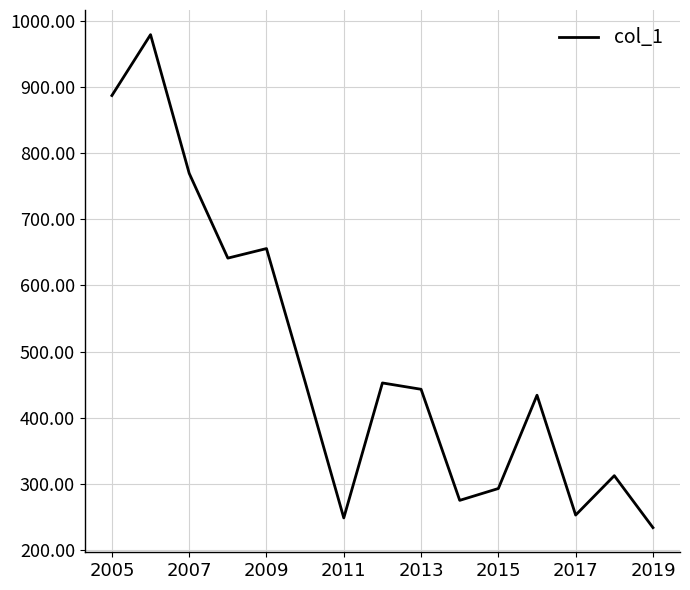

What is the difference between the second highest and second lowest values?

639.8